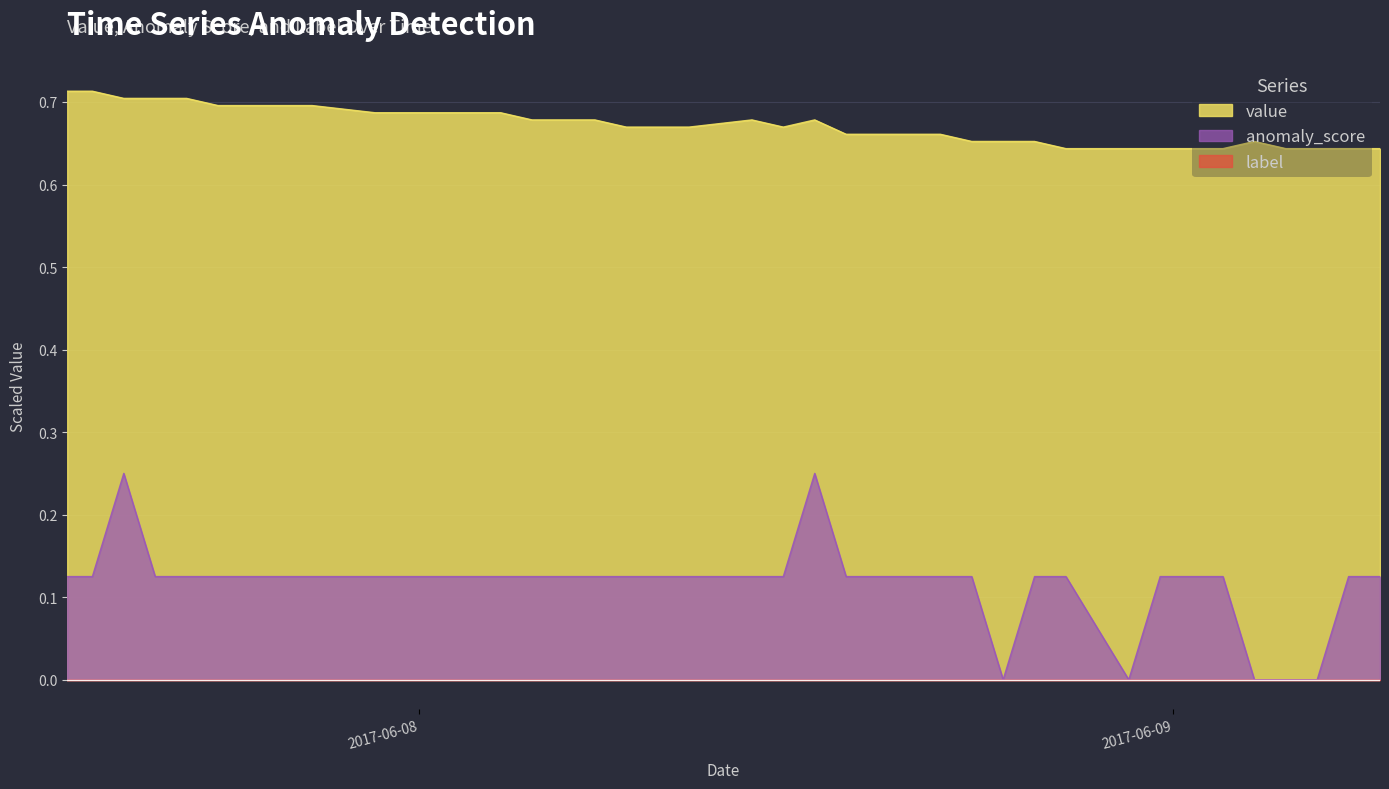

Which series has the largest total across all categories?

value